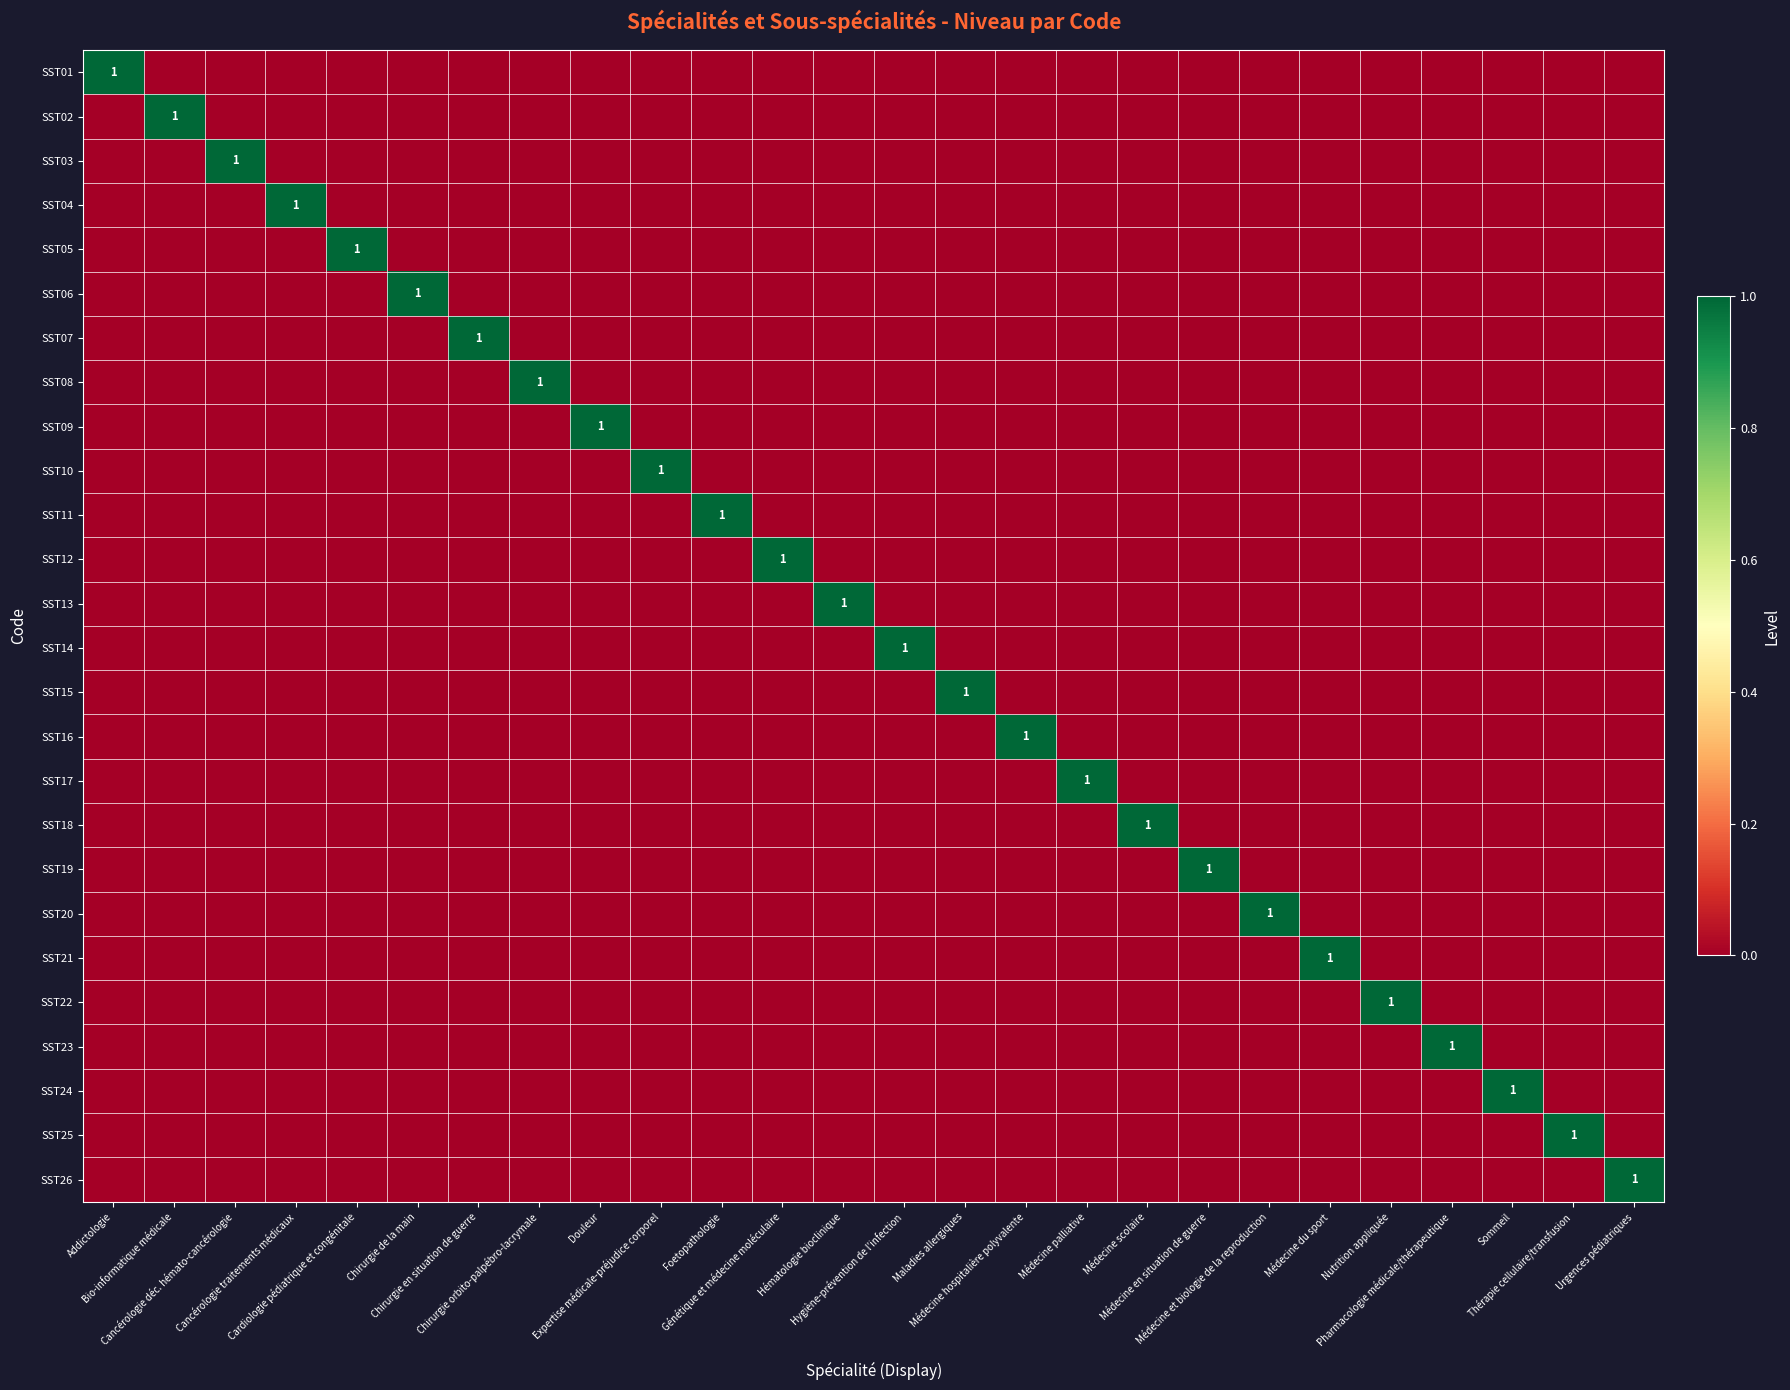

Is it true that SST15 equals 0 at Chirurgie de la main?

True